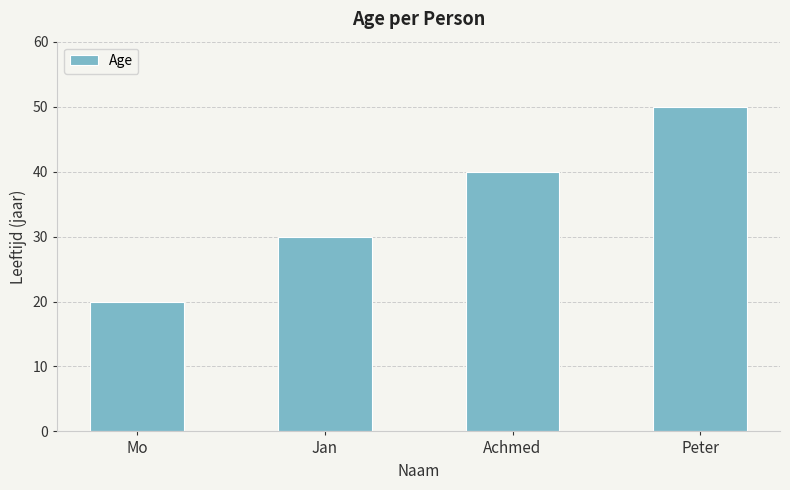

What is the label of the 1st bar from the right?

Peter